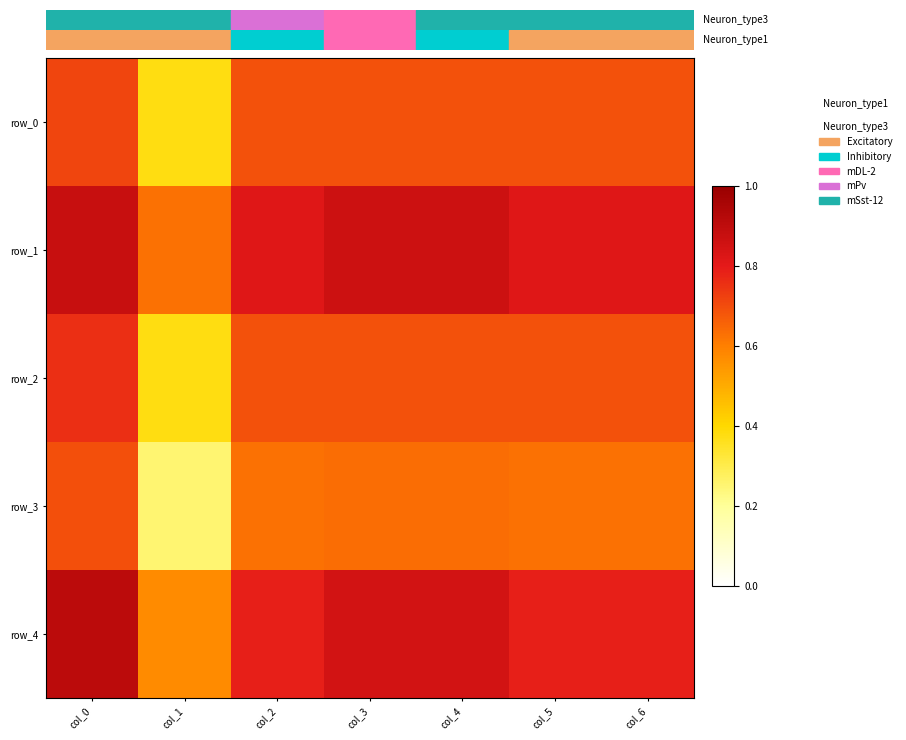

Is it true that row_3 equals 0.6 at col_4?

True